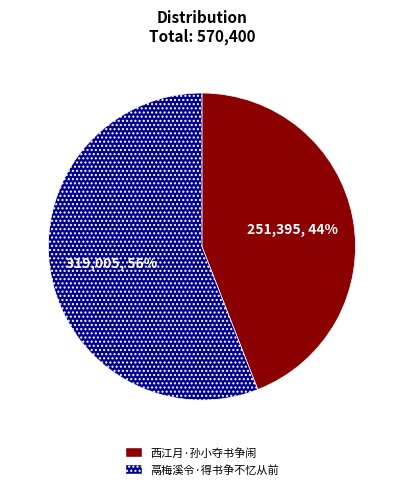

Approximately how many times larger is the value at 鬲梅溪令·得书争不忆从前 compared to 西江月·孙小夺书争闹?

1.3